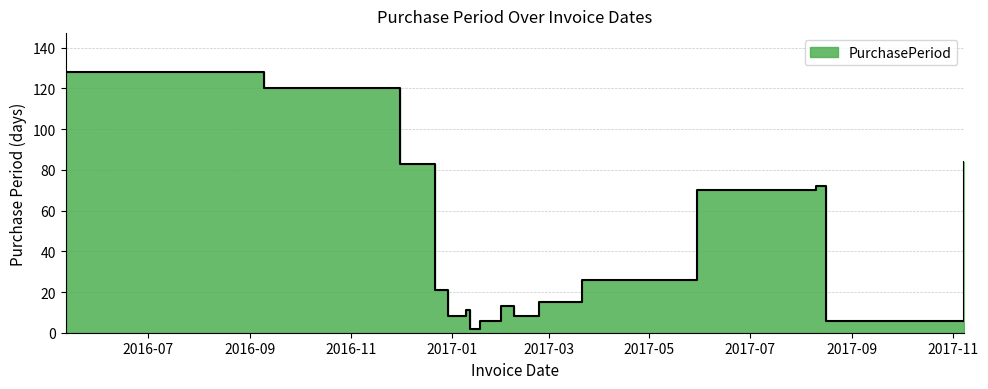

Is it true that the value at 2017-01-18 is 6?

True